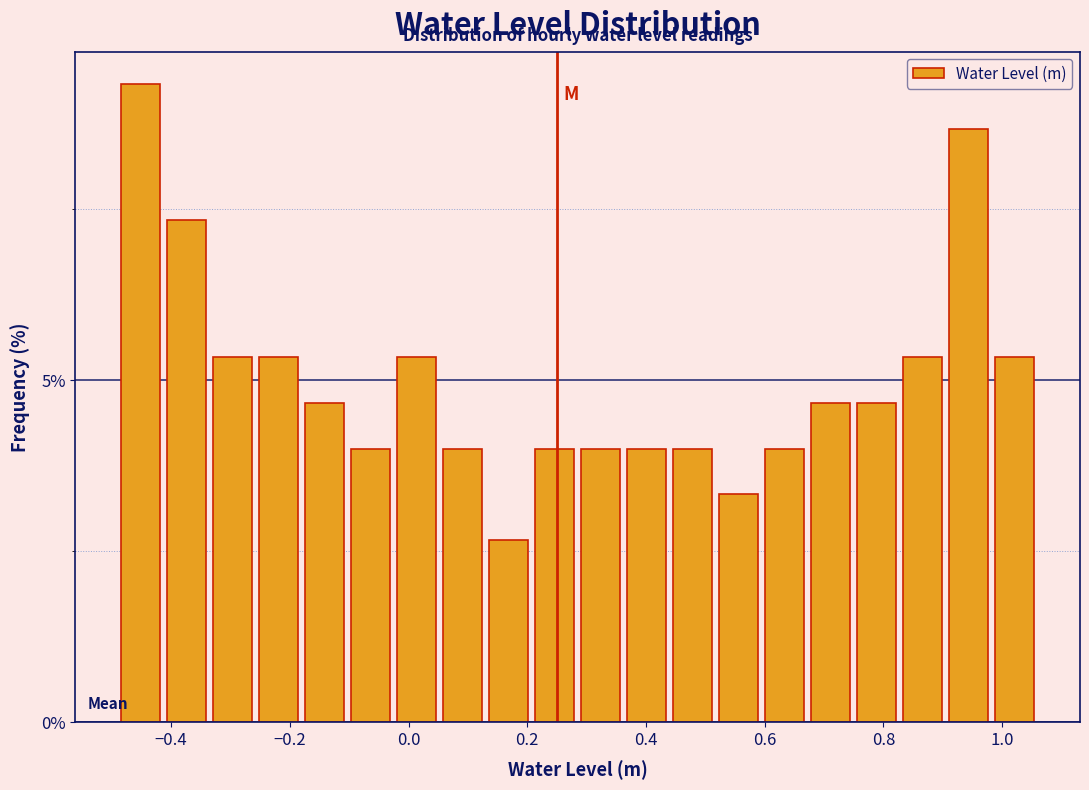

Read against the x-axis, roughly where is the centre of the tallest bar?

-0.46